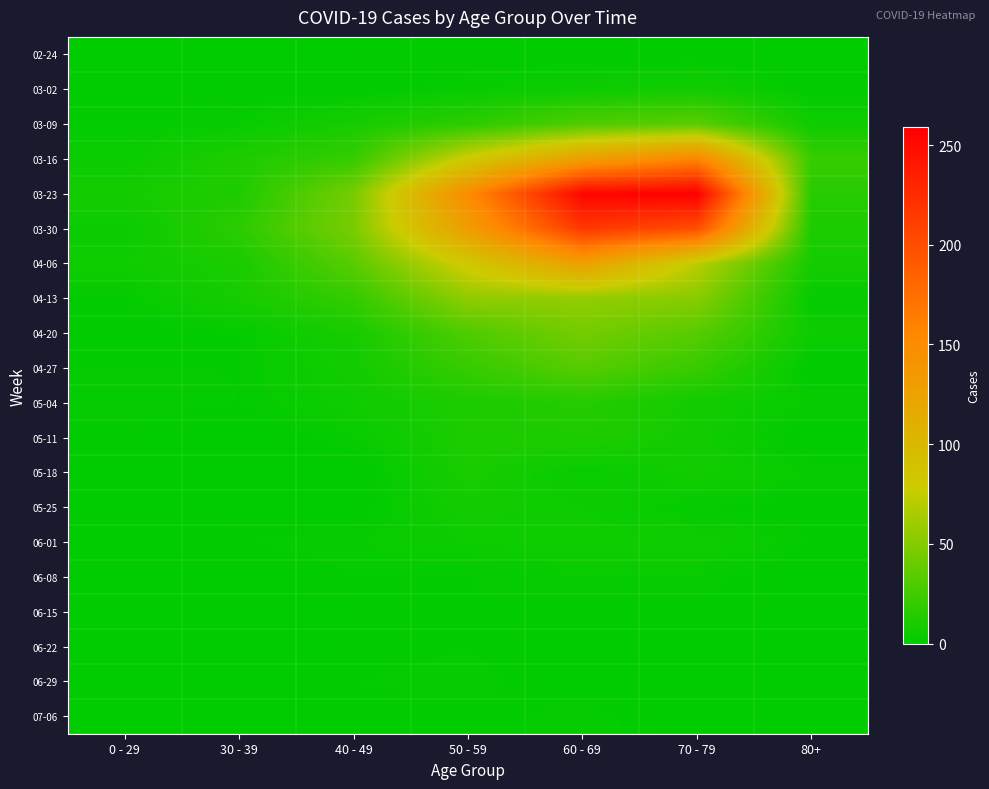

Rank the series by their maximum value, from highest to lowest.

03-23, 03-30, 03-16, 04-06, 04-13, 04-20, 03-09, 04-27, 05-04, 05-11, 05-18, 03-02, 05-25, 06-01, 06-08, 06-29, 07-06, 06-15, 06-22, 02-24